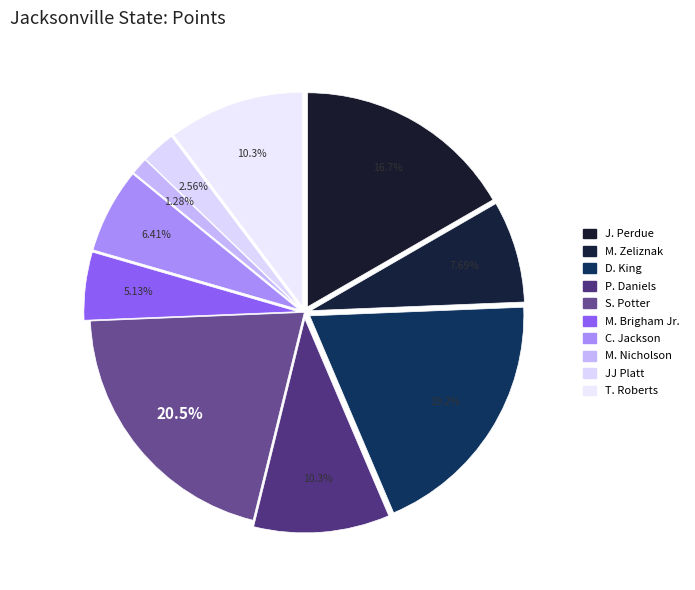

Rank the categories by value from highest to lowest.

S. Potter, D. King, J. Perdue, P. Daniels, T. Roberts, M. Zeliznak, C. Jackson, M. Brigham Jr., JJ Platt, M. Nicholson